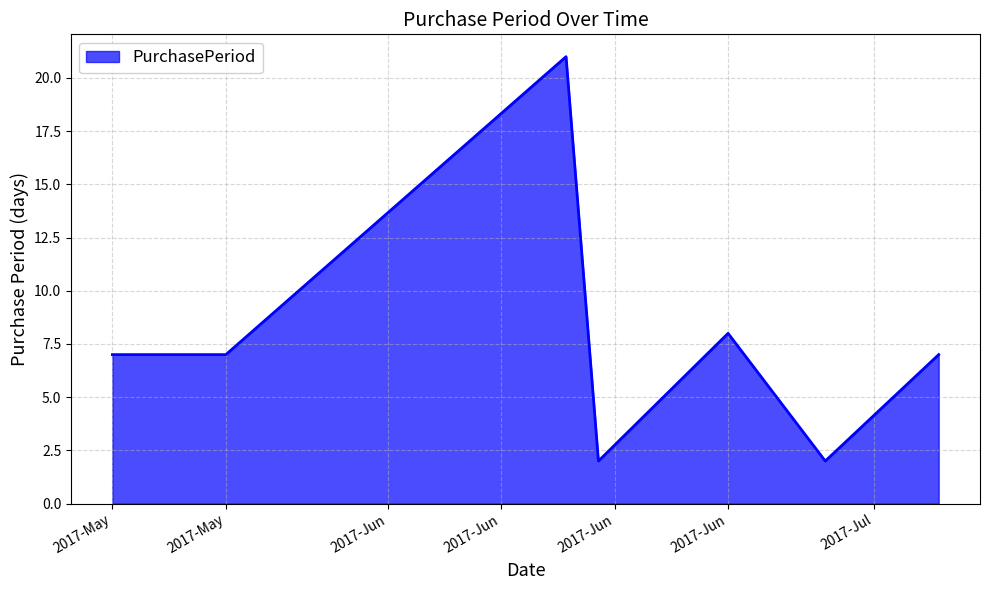

True or false: there are more than 2 points higher than both neighbors.

False